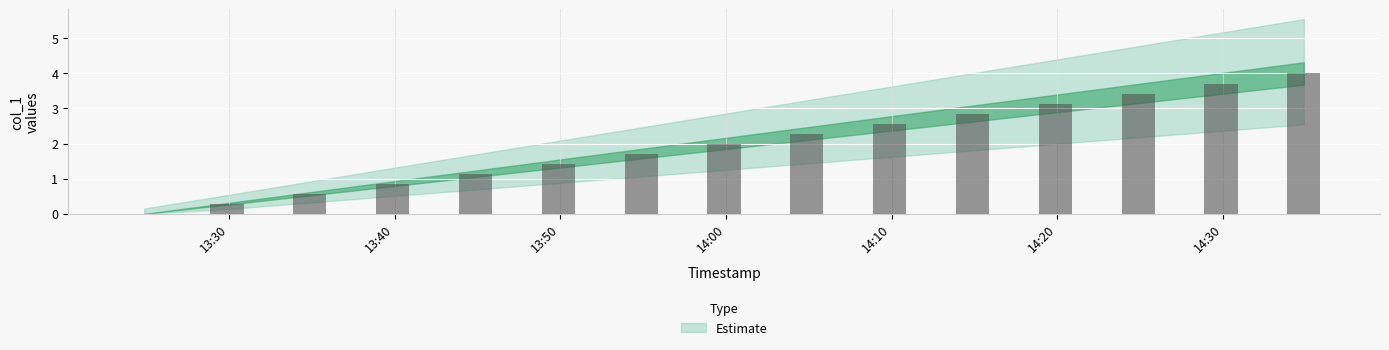

Reading left to right, list all the values displayed in this chart.

0.0	0.3	0.6	0.9	1.1	1.4	1.7	2.0	2.3	2.6	2.9	3.1	3.4	3.7	4.0